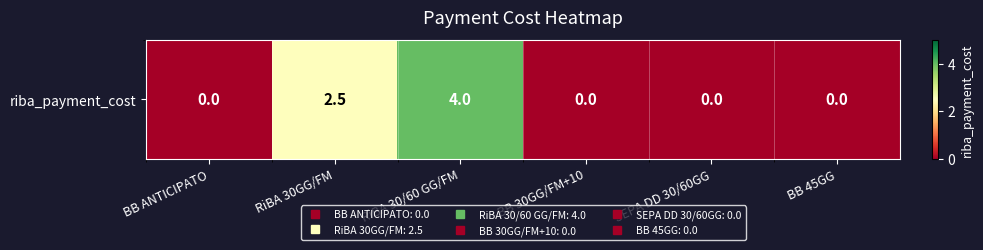

What is the sum of all values?

6.5